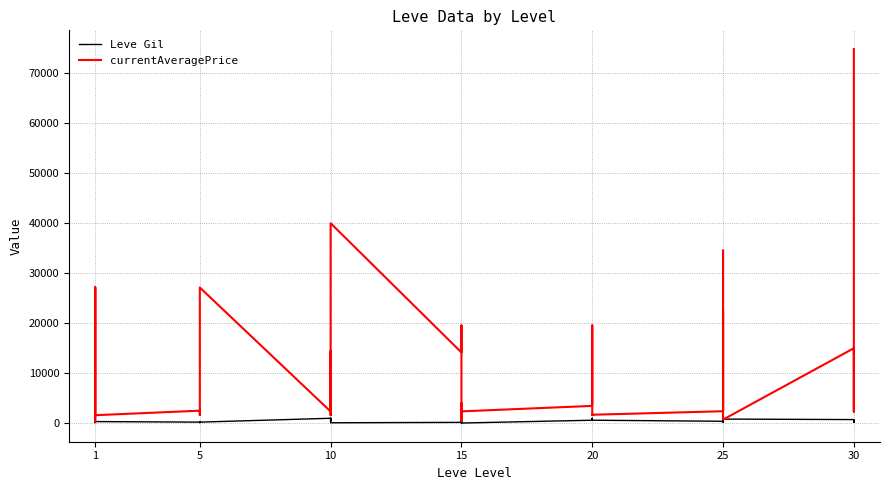

Which series changed the most between 1 and 25?

currentAveragePrice